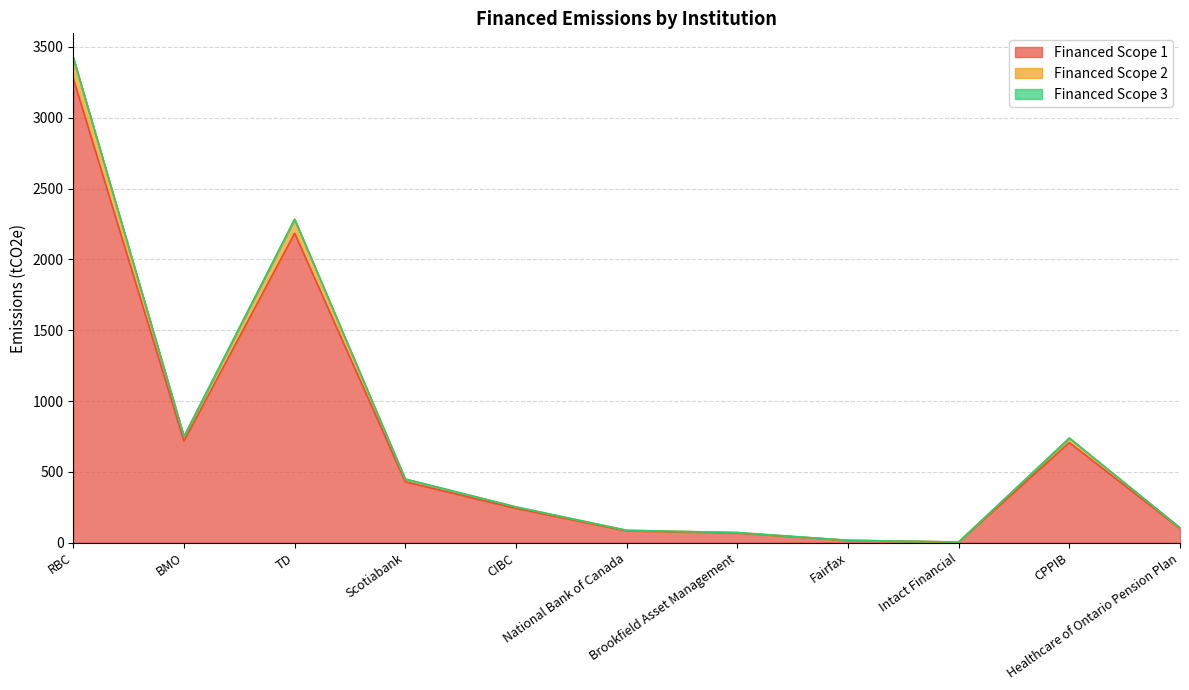

How many lines are shown in the chart?

3